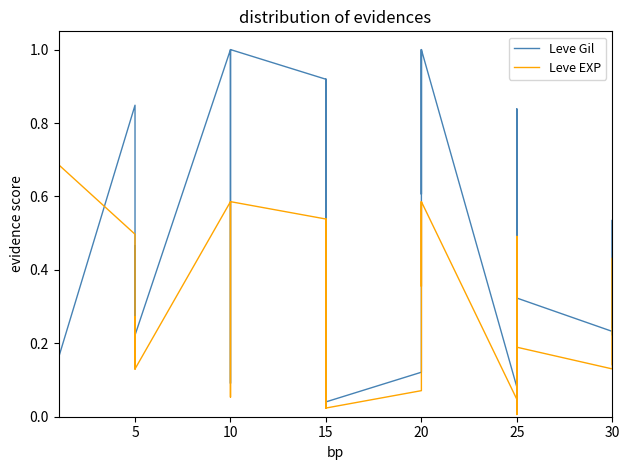

How many interior local peaks does the Leve Gil series have?

9